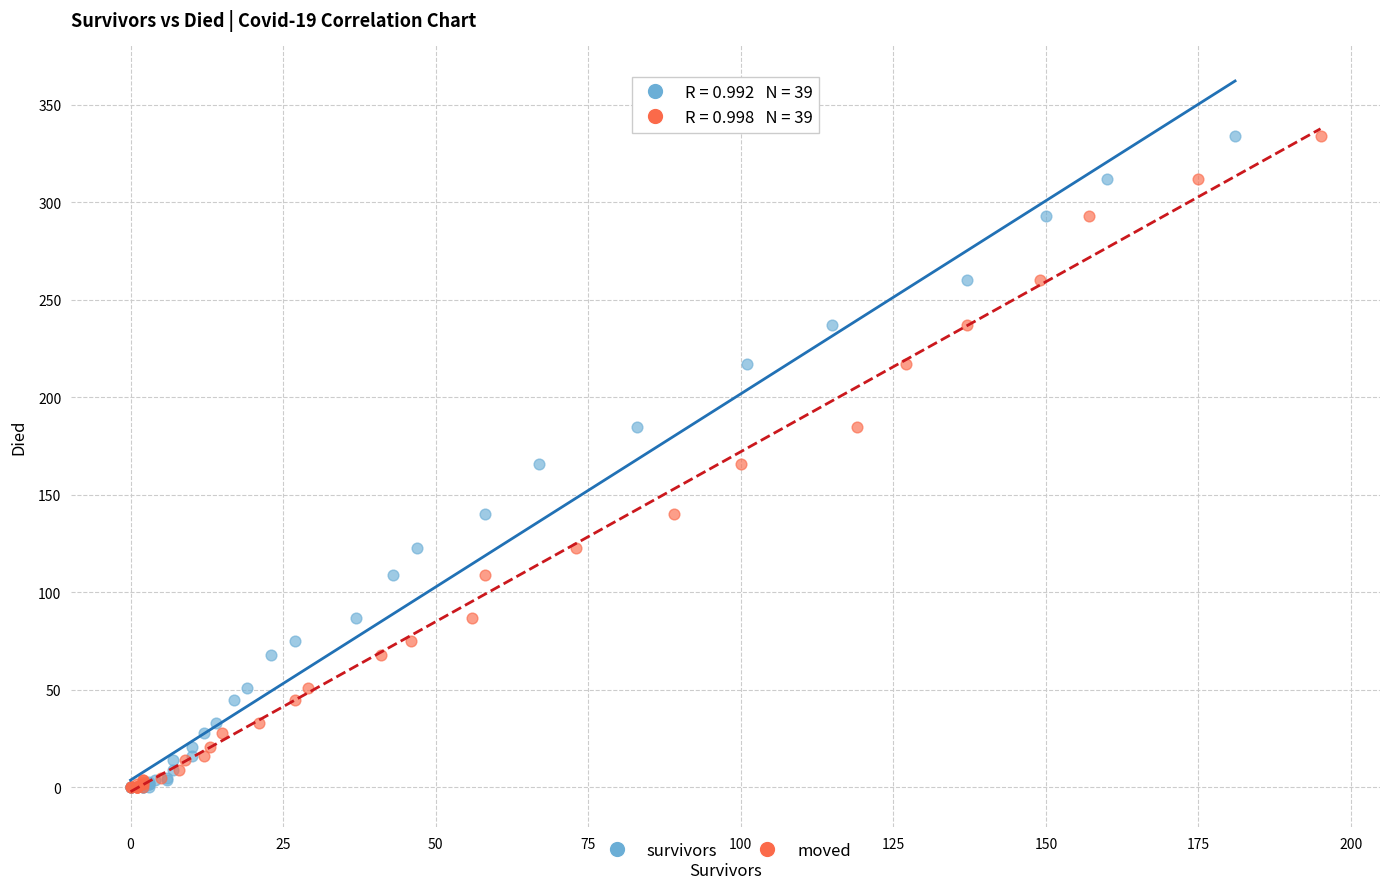

What are all the series names shown in the legend?

survivors, moved